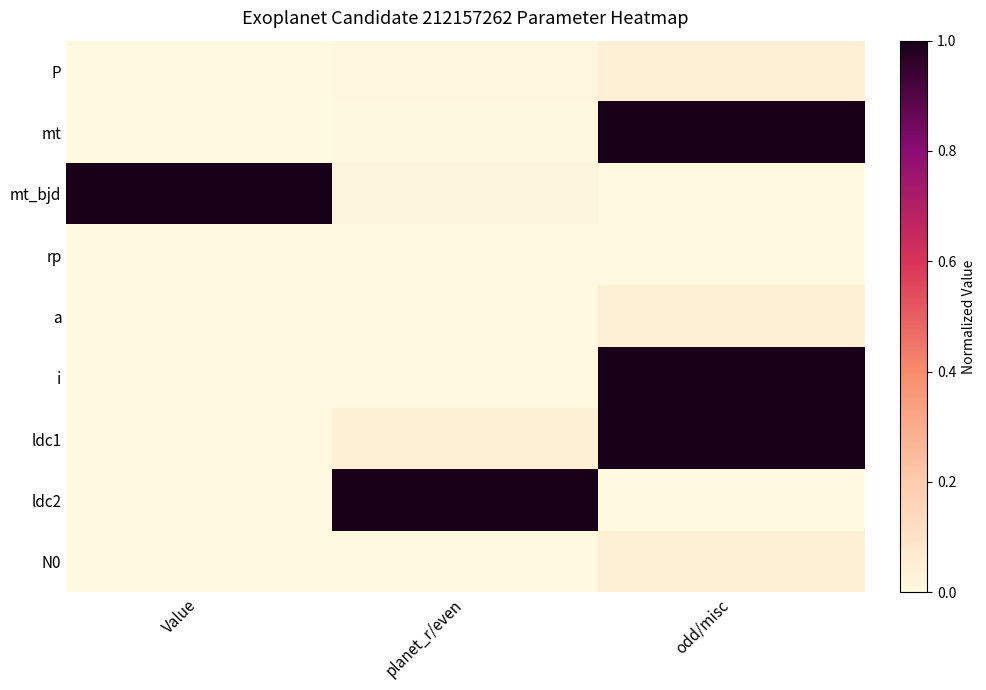

What is the total value across all series at odd/misc?

3.1